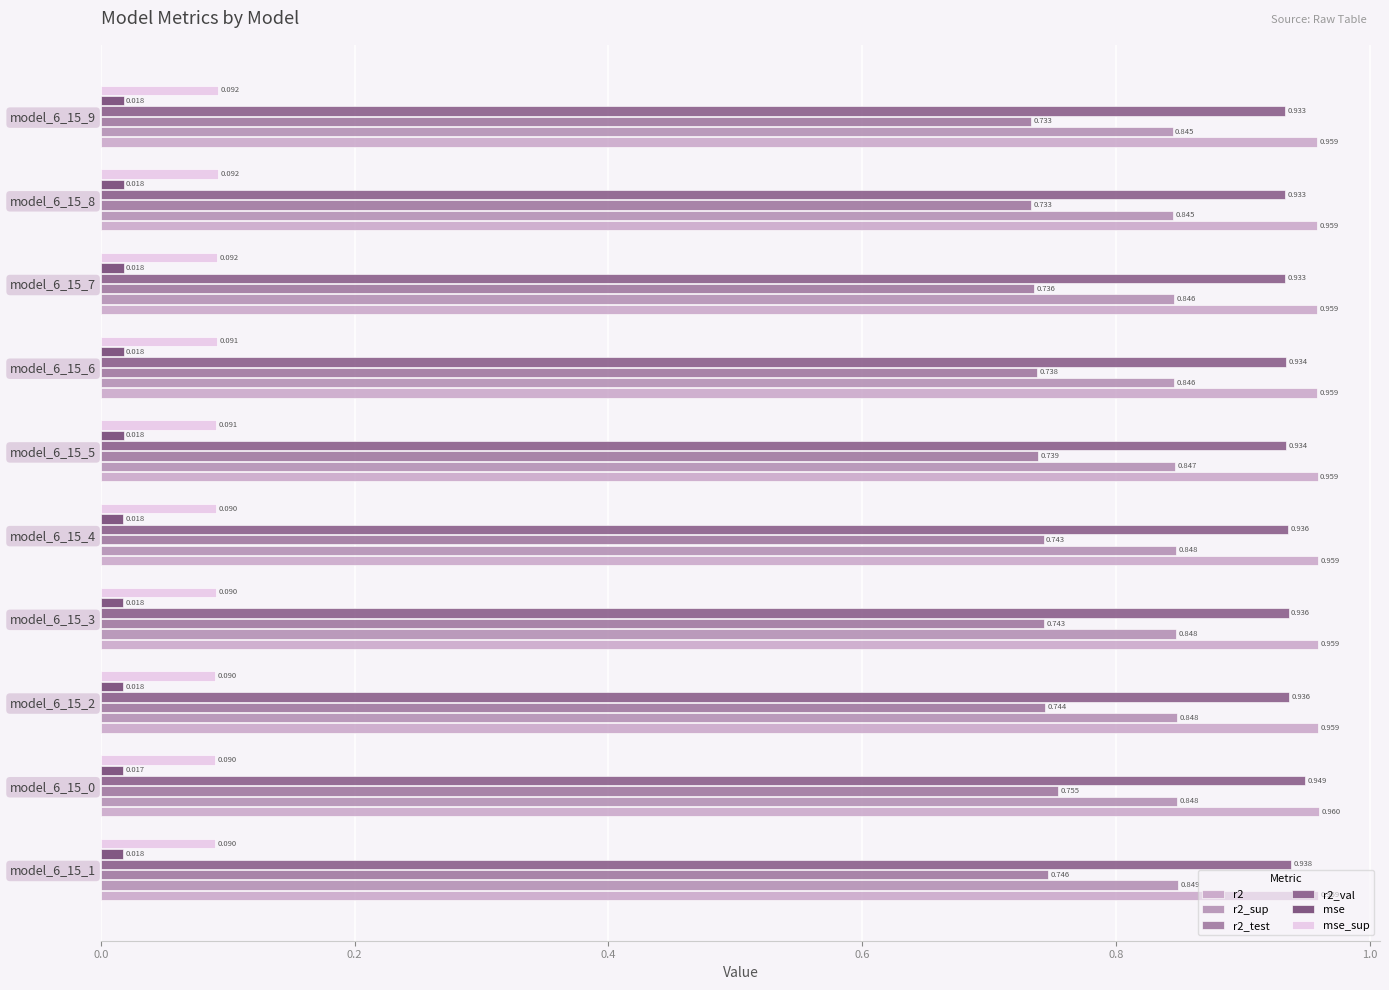

How many series are shown in this chart?

6